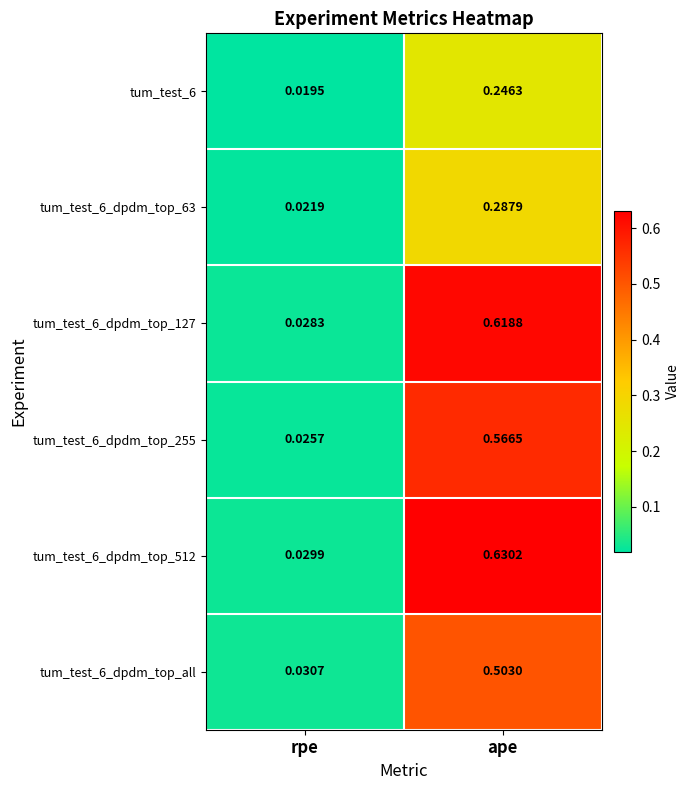

At which category is the sum across all series the highest?

ape